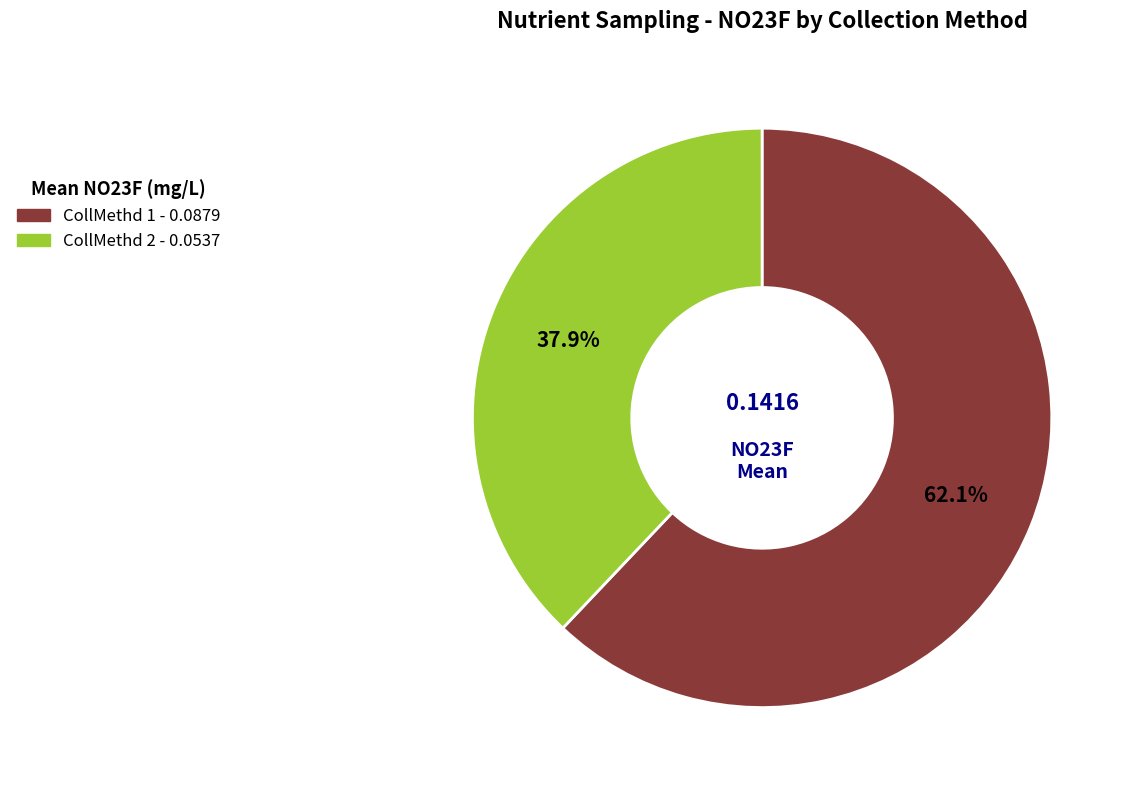

Rank the categories by value from lowest to highest.

CollMethd 2, CollMethd 1